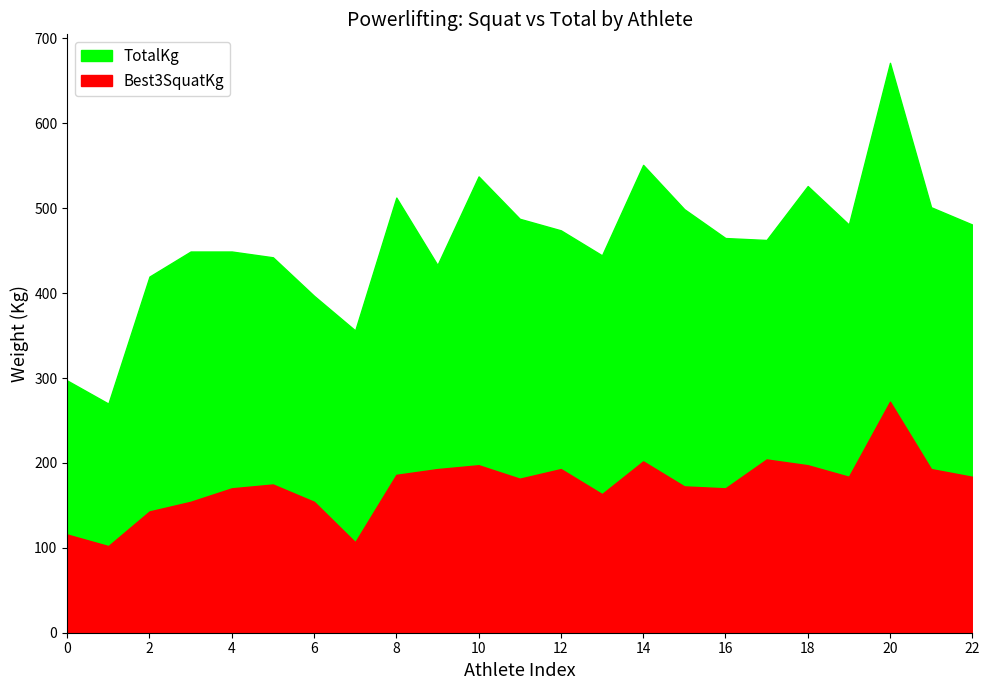

At which category is the sum across all series the highest?

20